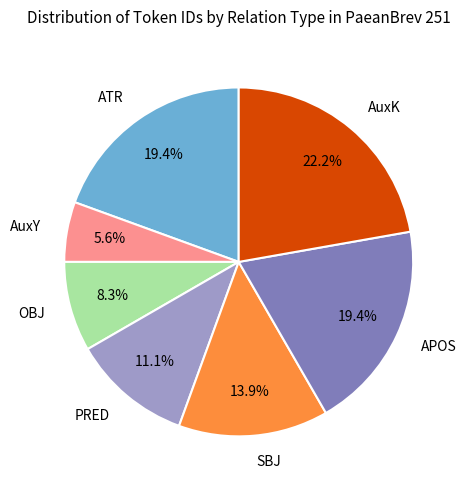

Do ATR and SBJ together represent more than half of the pie?

No